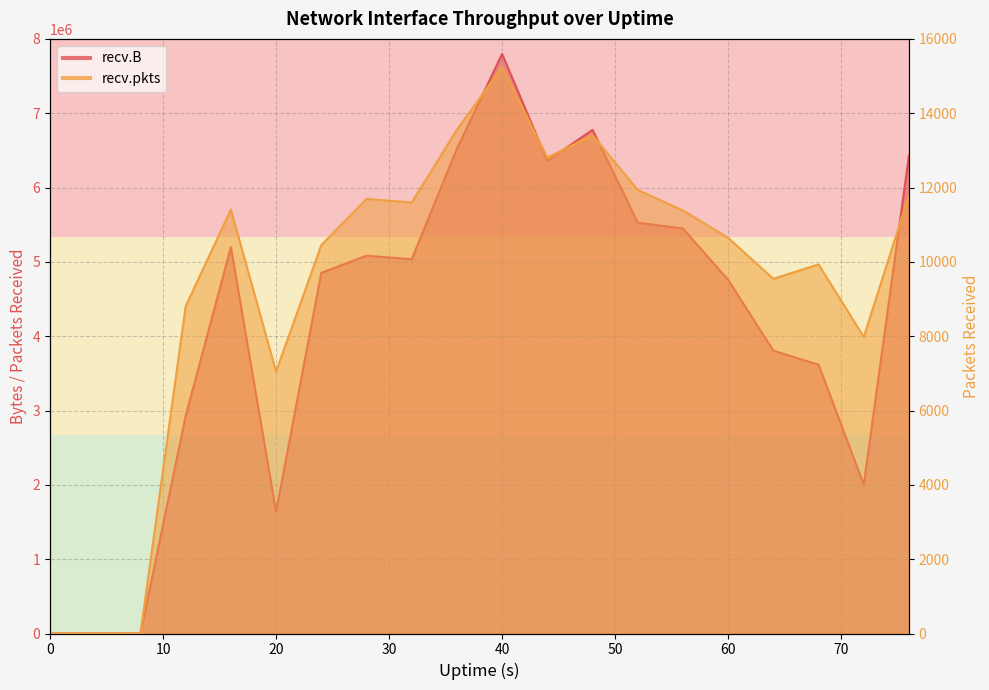

What is the difference between the maximum and second lowest values in the recv.B series?

7797896